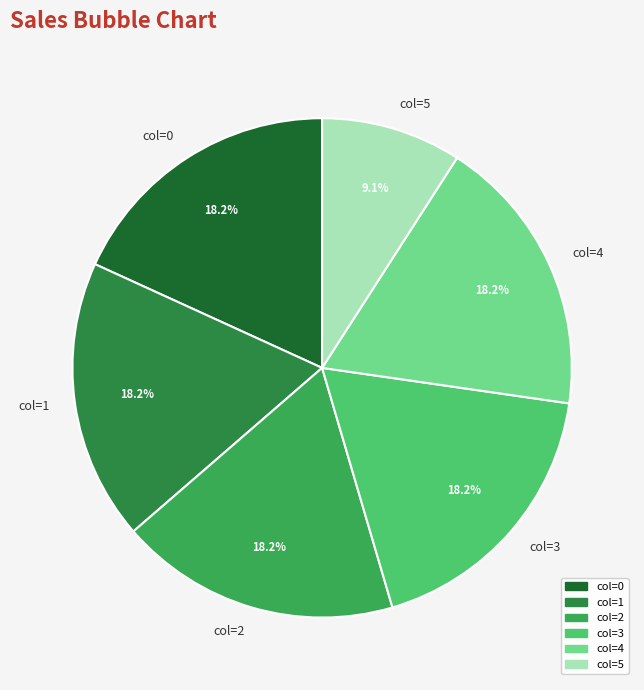

How many slices are in this pie chart?

6